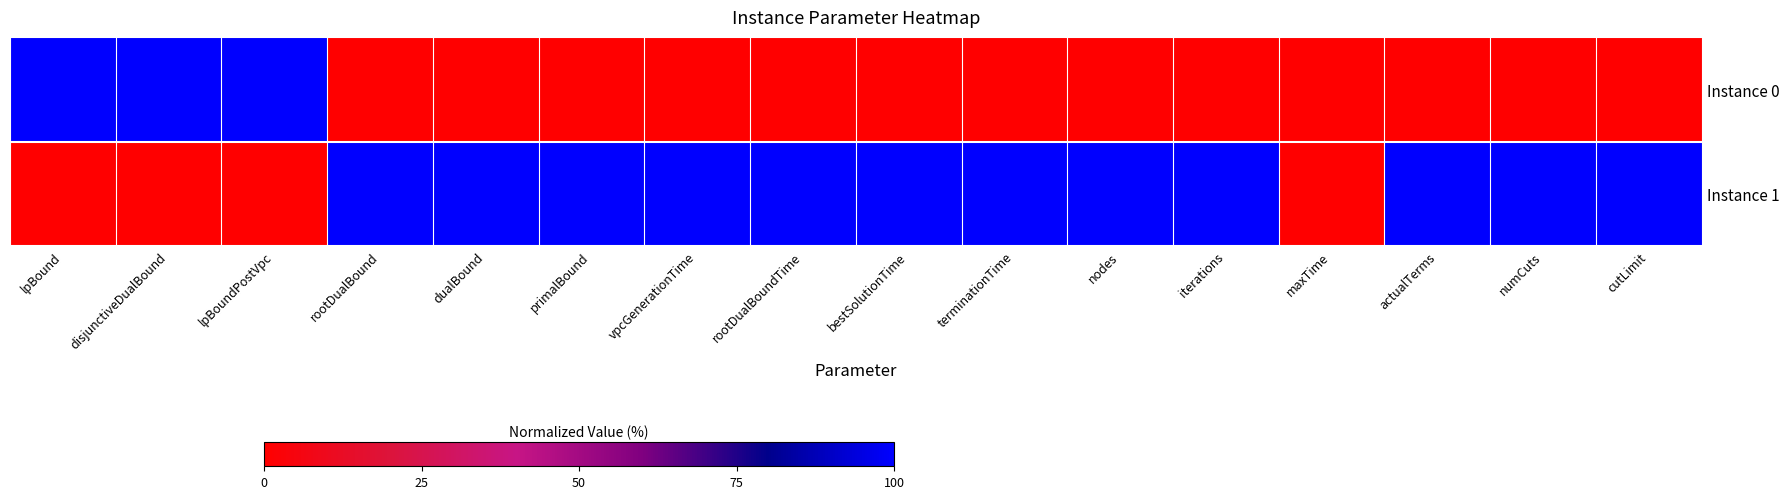

What is the difference between the highest and lowest values at disjunctiveDualBound?

1